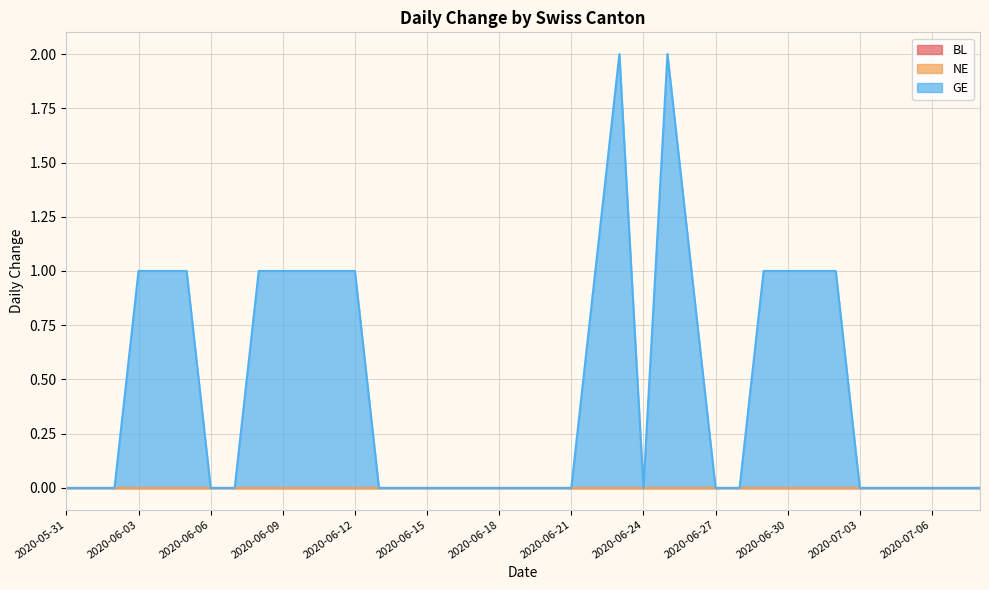

At which category is the sum across all series the highest?

2020-06-23